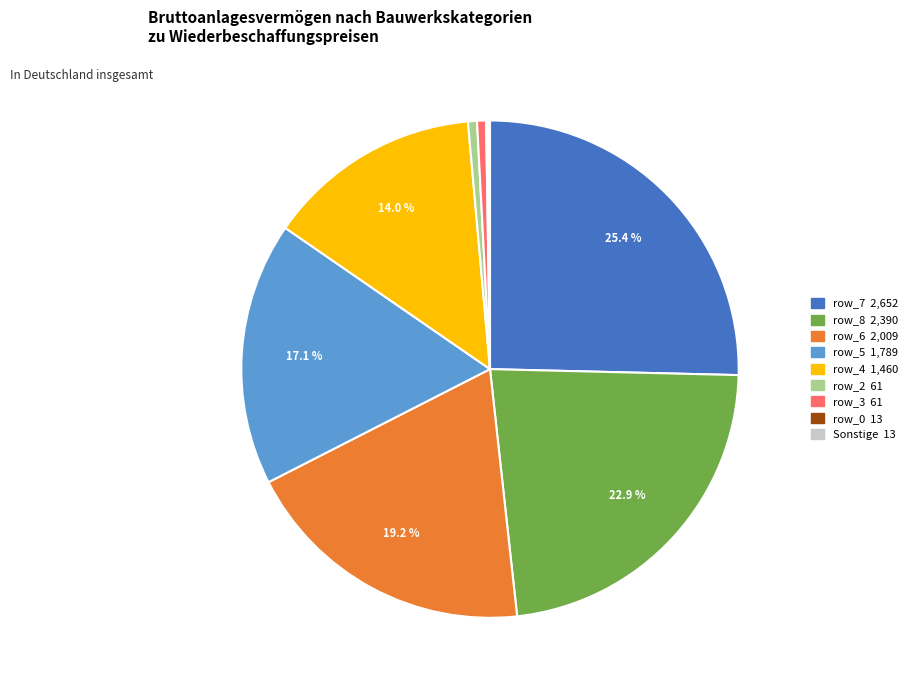

Is there a majority slice in this chart?

No